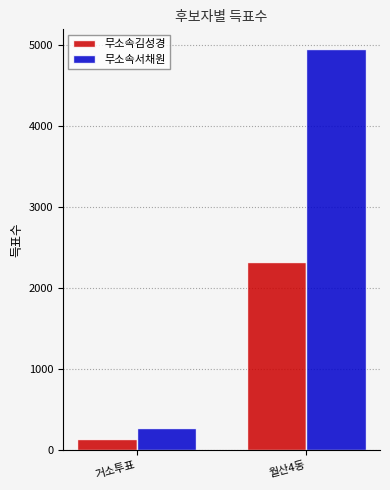

Which series changed the most between 거소투표 and 월산4동?

무소속서채원